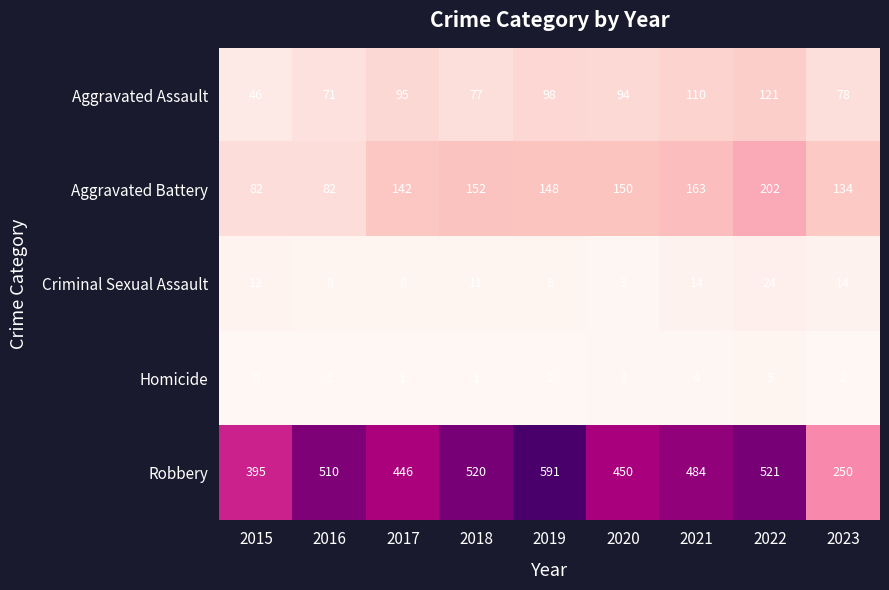

Which series has the largest total across all categories?

Robbery